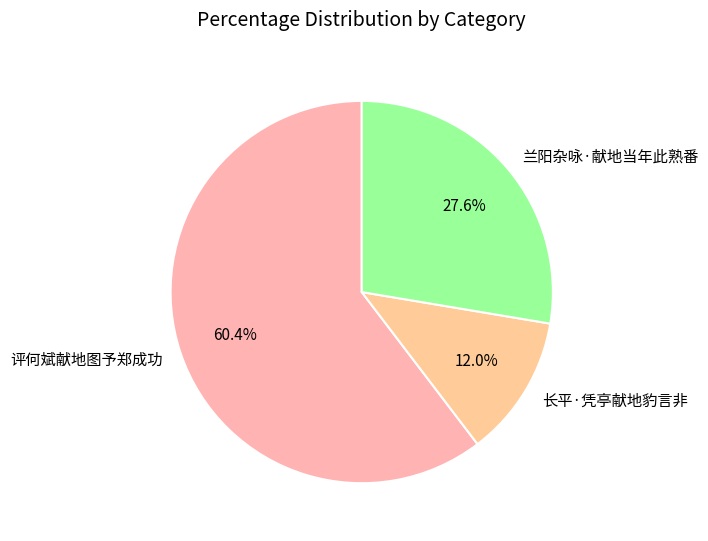

How many slices are in this pie chart?

3